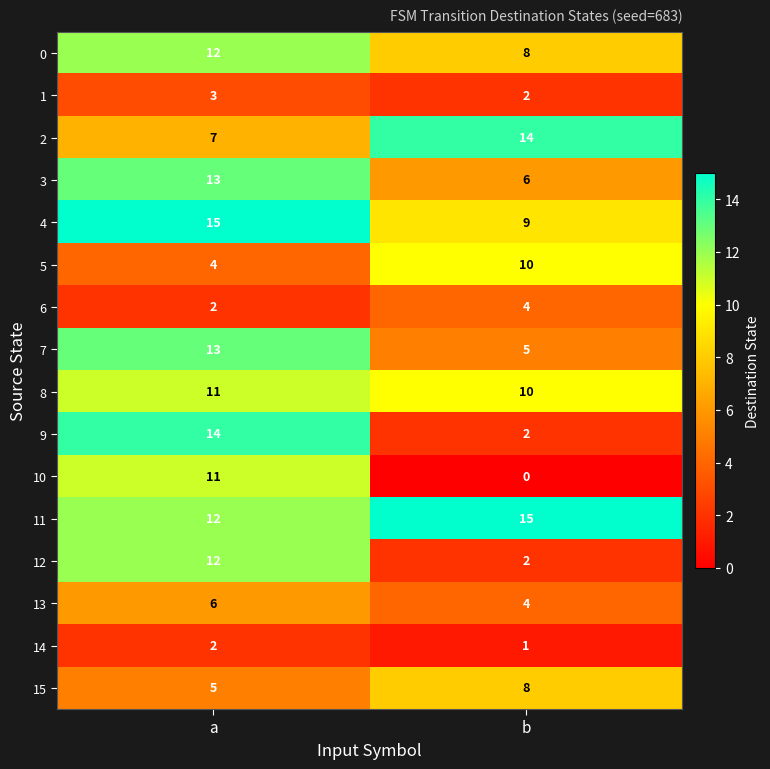

At which label is 8 closest to 10?

b